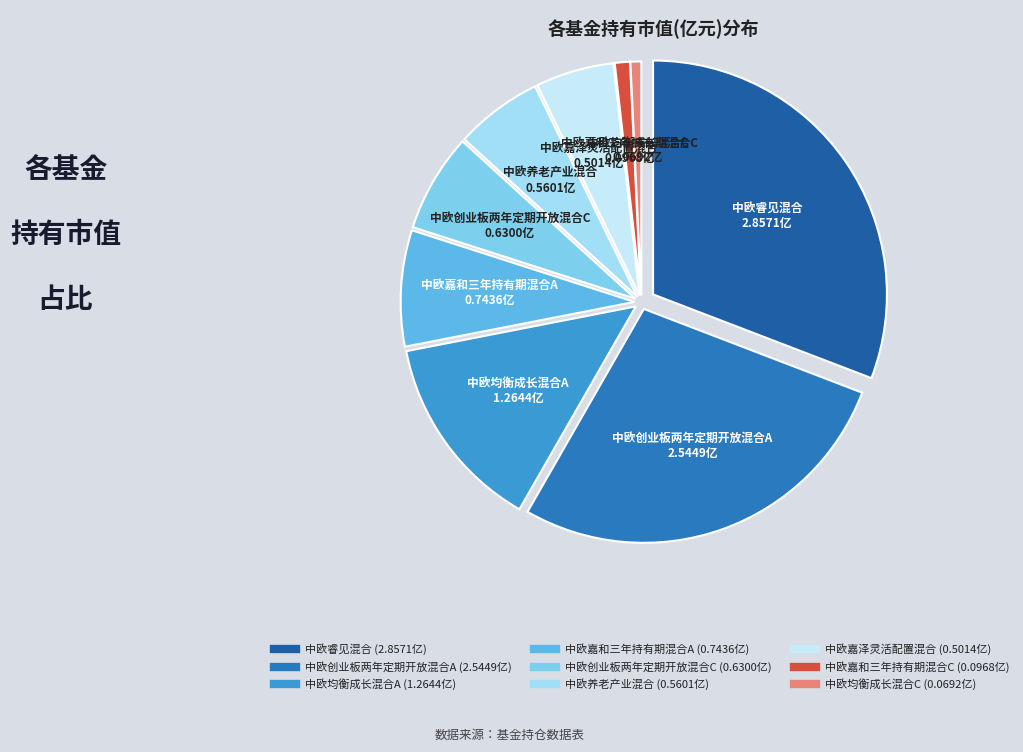

Does any single category account for the majority?

No